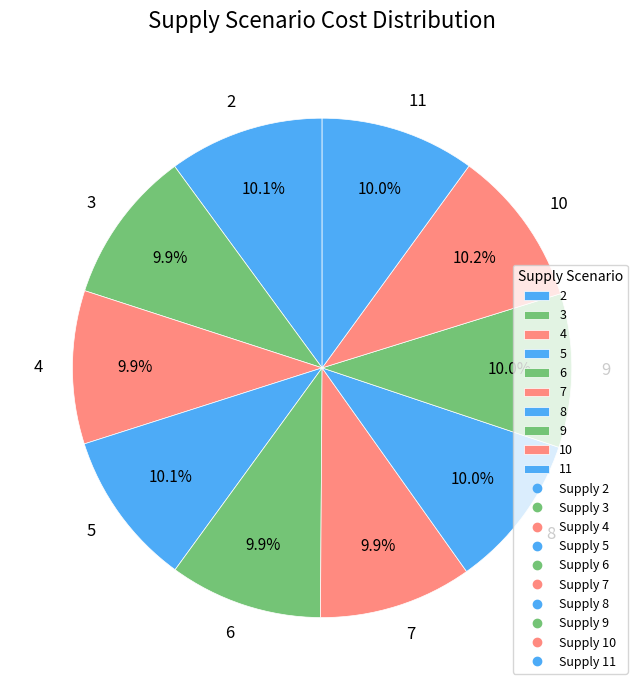

The 10 slice represents 1% of the pie. True or false?

False